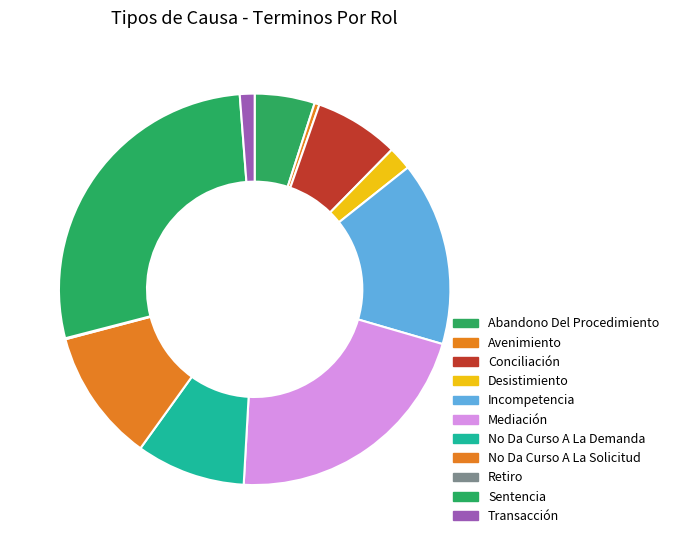

What is the change in value from Avenimiento to Transacción?

+10